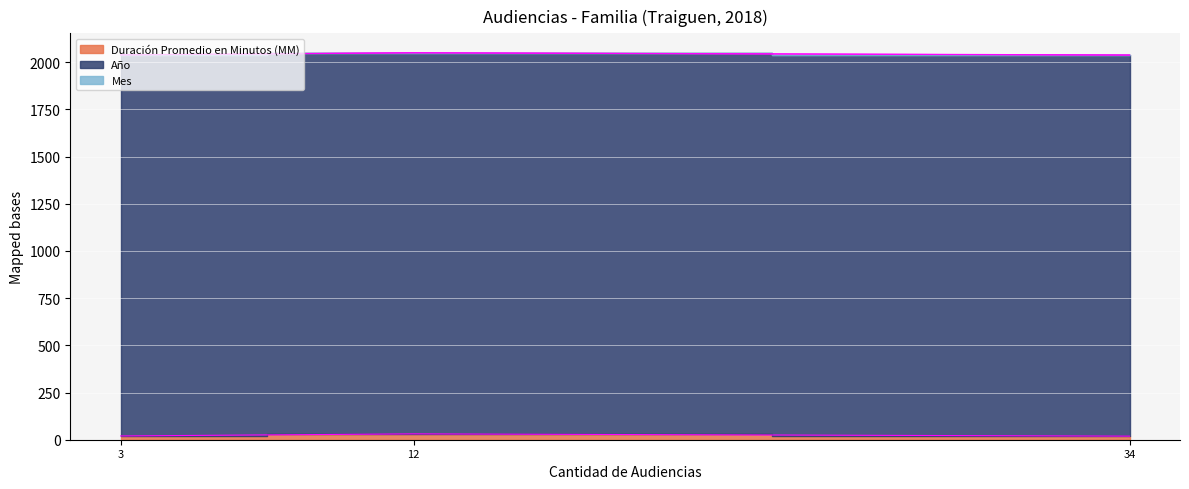

What is the value of the Año point at the 1st from the left?

2018